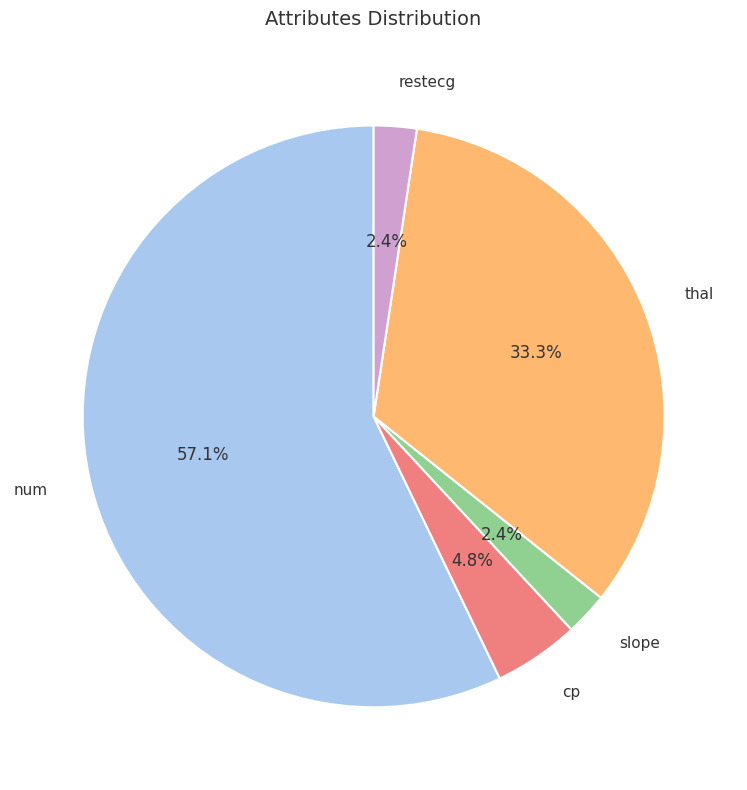

How many slices are in this pie chart?

5